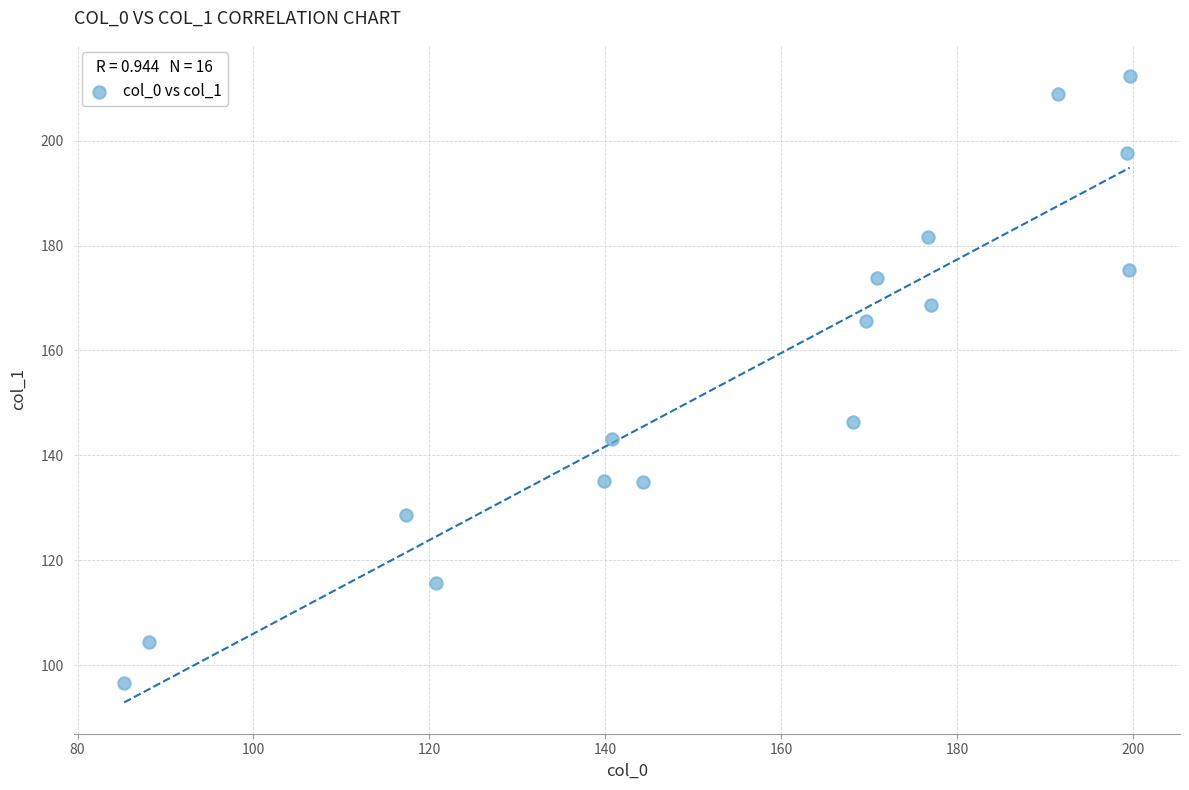

What Y value in the scatter plot is closest to 154?

146.3